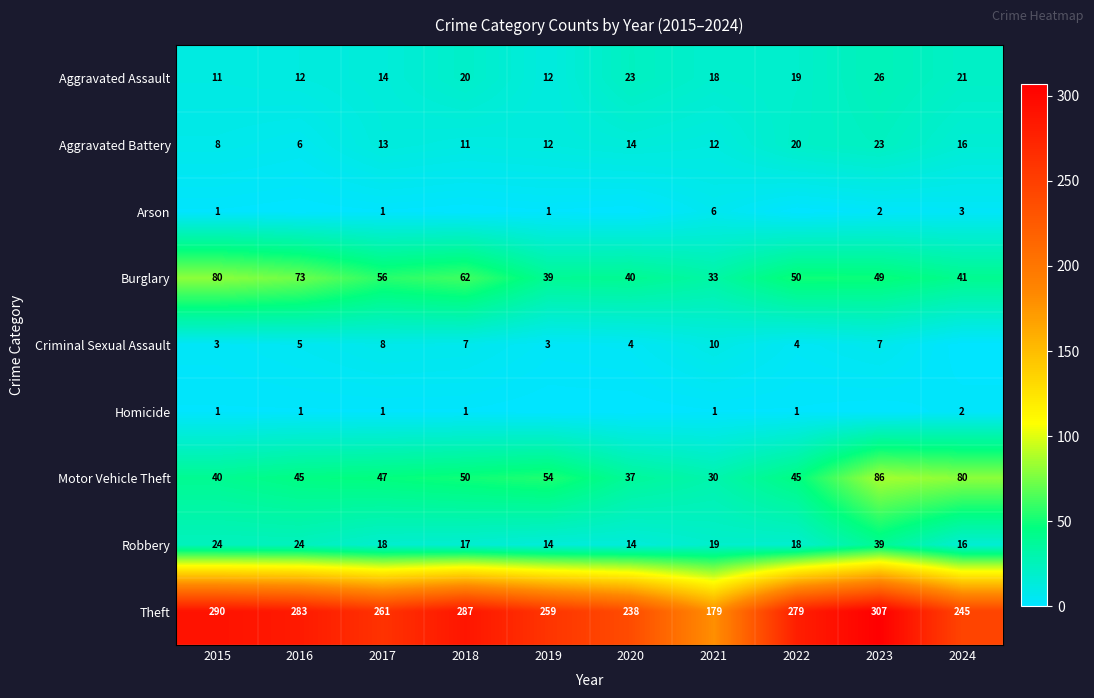

Is the value of Theft at 2020 greater than the value of Aggravated Battery at 2020?

Yes